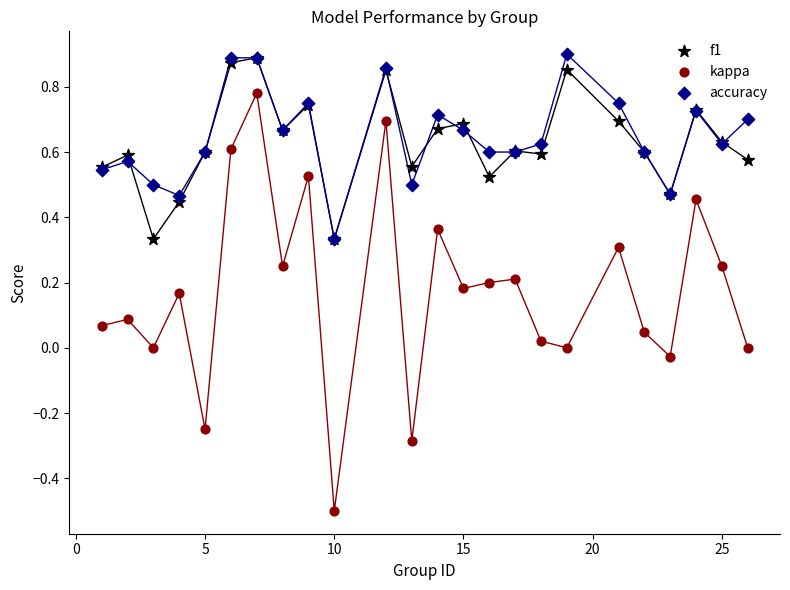

What are all the series names shown in the legend?

f1, kappa, accuracy